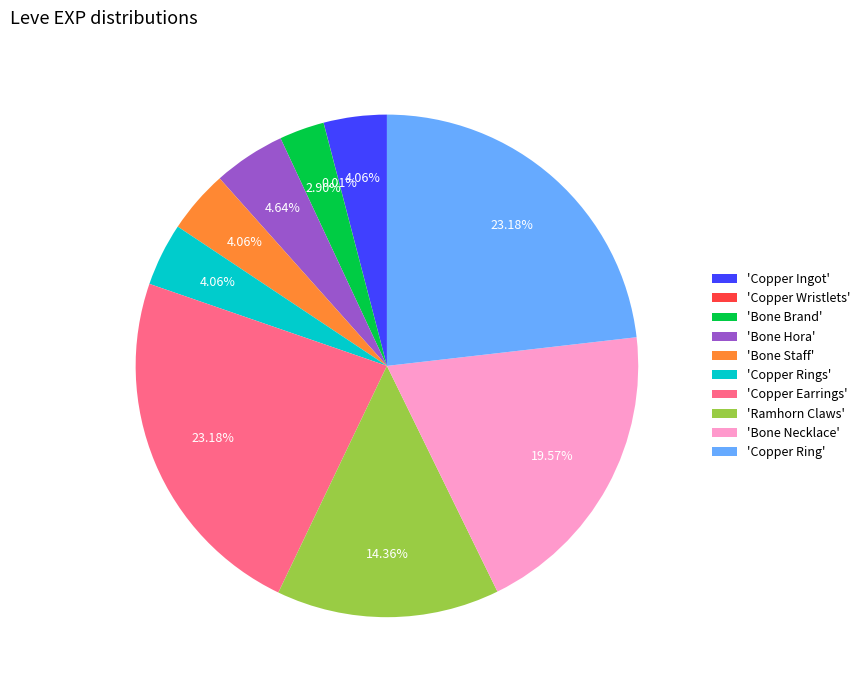

Do 'Bone Brand' and 'Copper Earrings' together represent more than half of the pie?

No